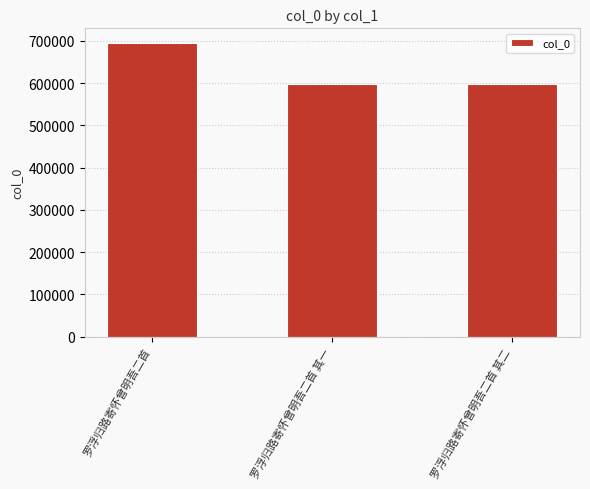

At which category does the chart reach its peak across all series?

罗浮归路寄怀曾明吾二首